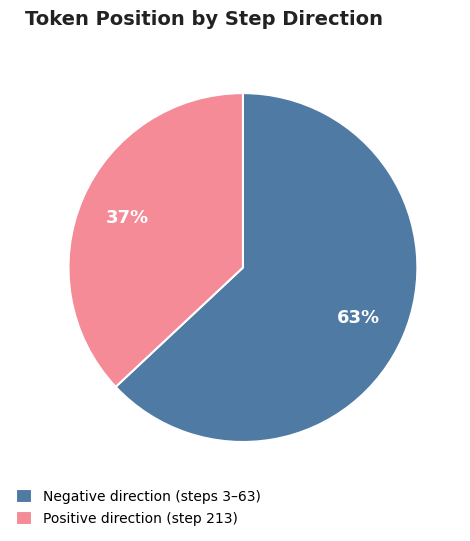

The Negative direction (steps 3–63) slice represents 63% of the pie. True or false?

True